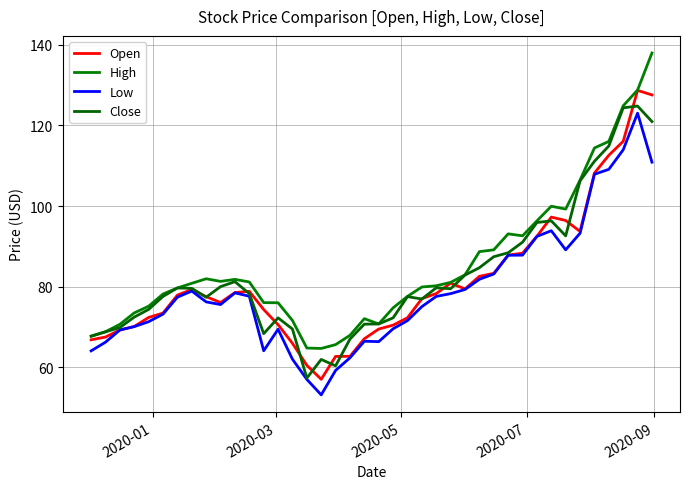

How many lines are shown in the chart?

4